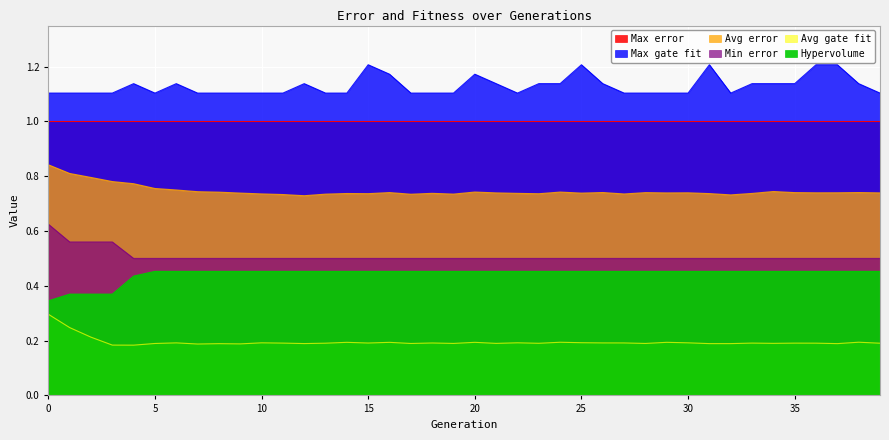

What is the average value of the Avg error series?

0.7